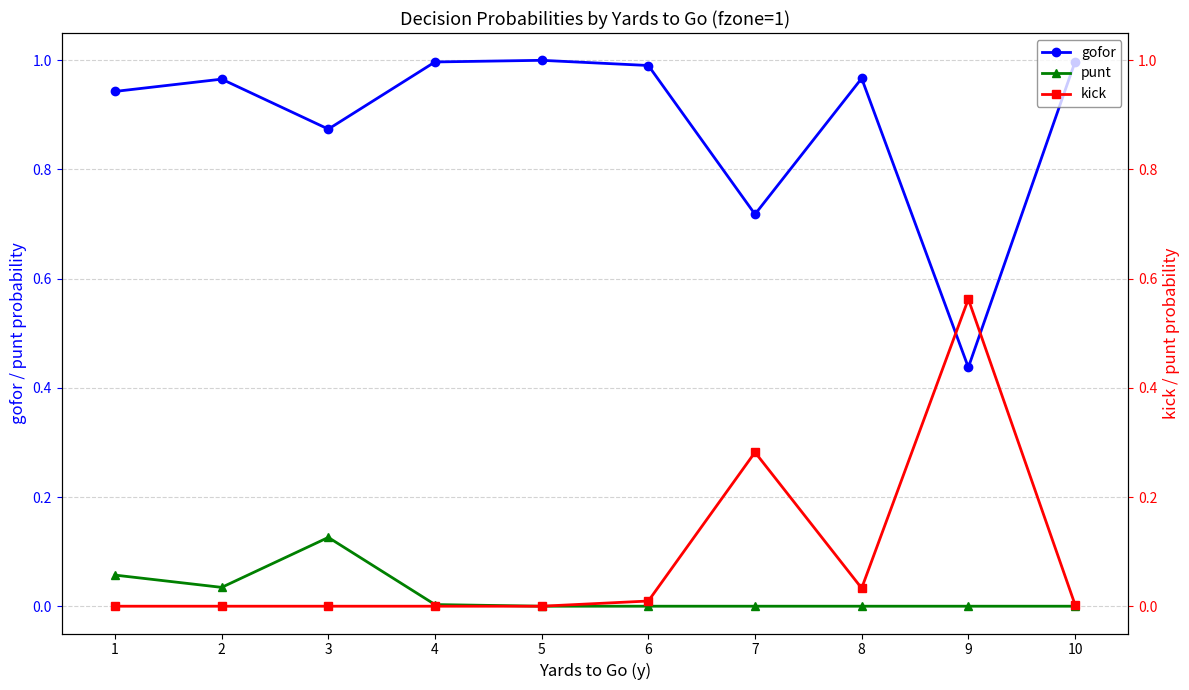

At which category is the sum across all series the highest?

1